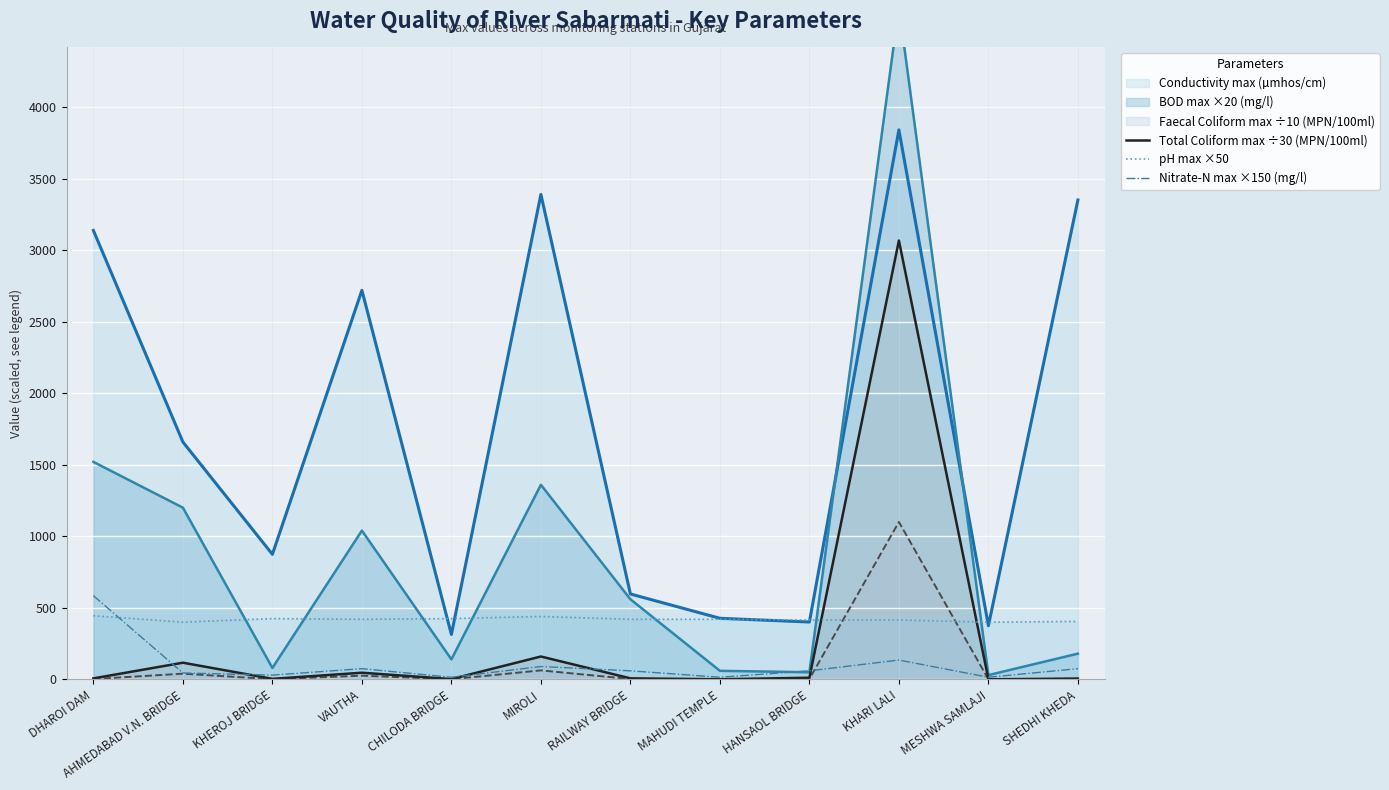

How many interior local valleys does the pH max ×50 series have?

3